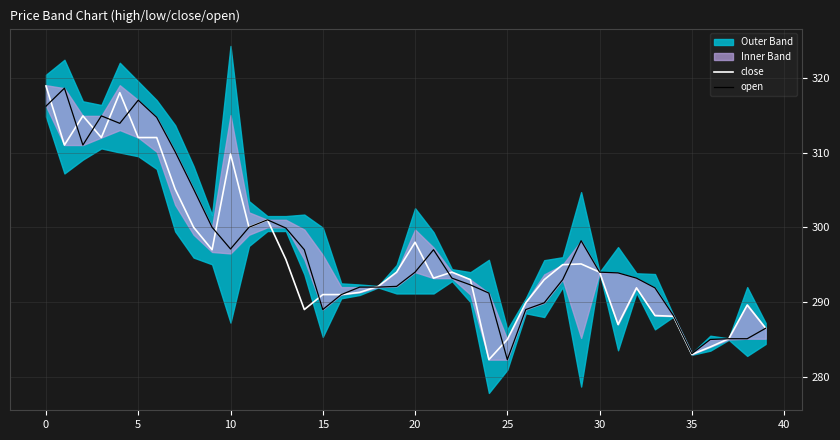

How many categories are shown in the chart?

40